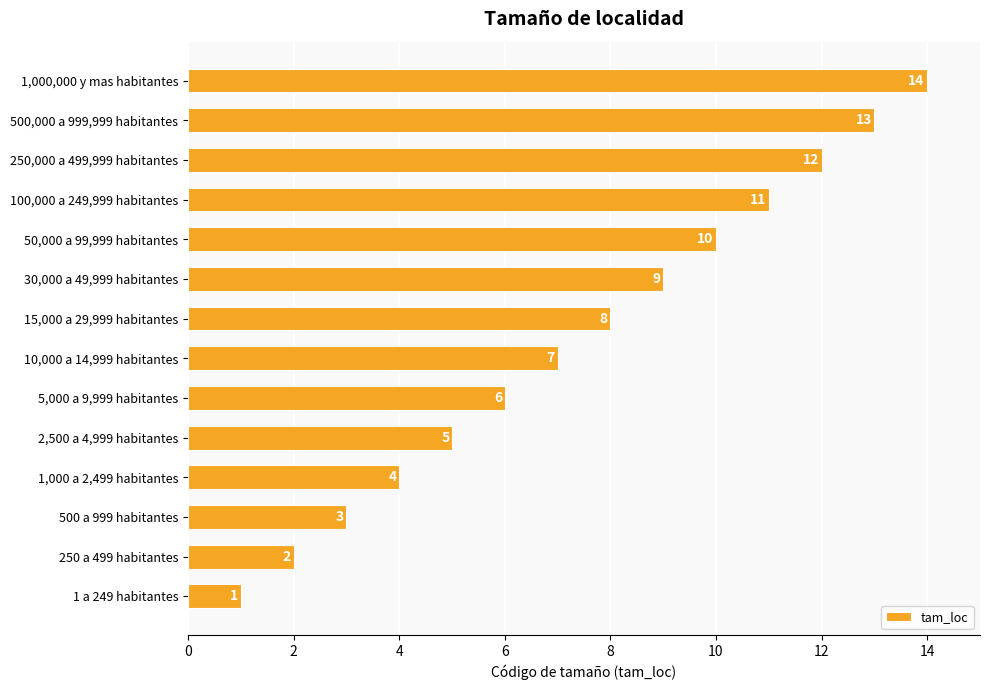

What is the greatest value displayed?

14